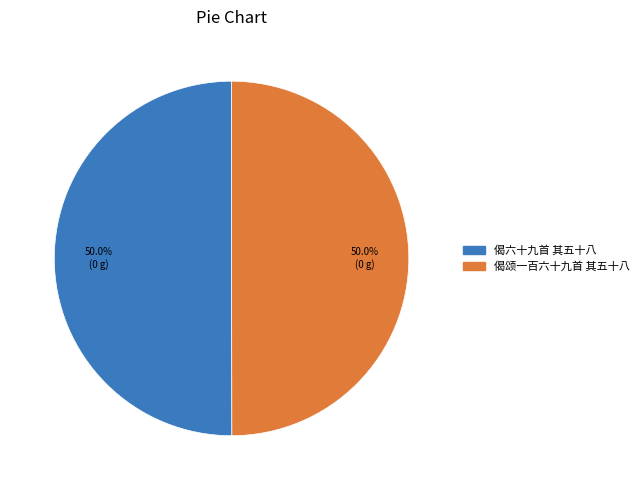

Combined, what portion of the pie is 偈六十九首 其五十八 and 偈颂一百六十九首 其五十八?

100.0%